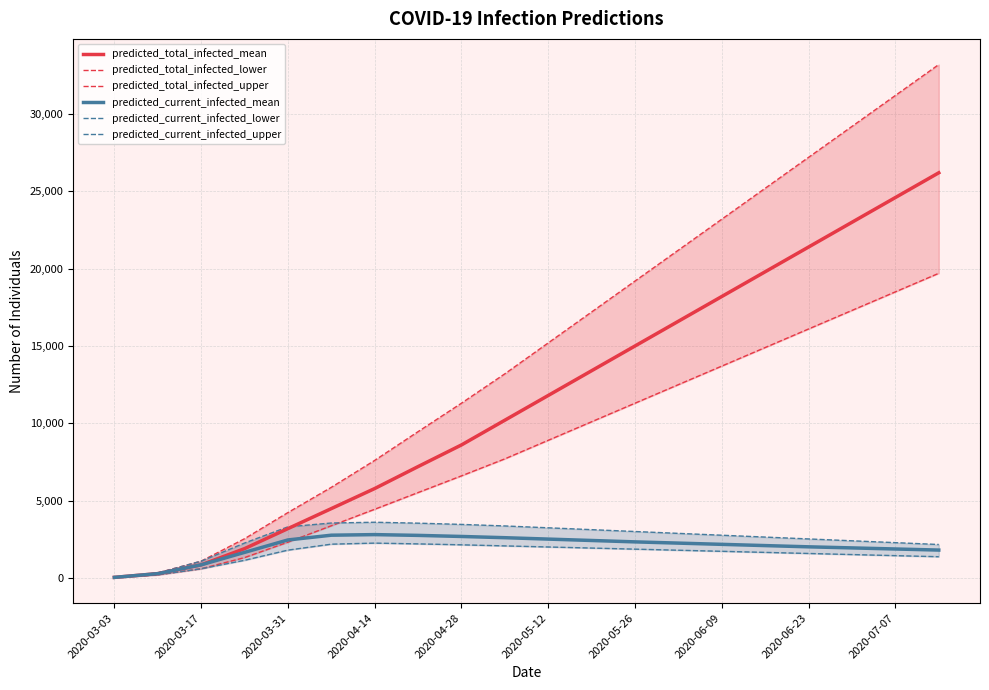

Which series has the widest spread of values?

predicted_total_infected_upper